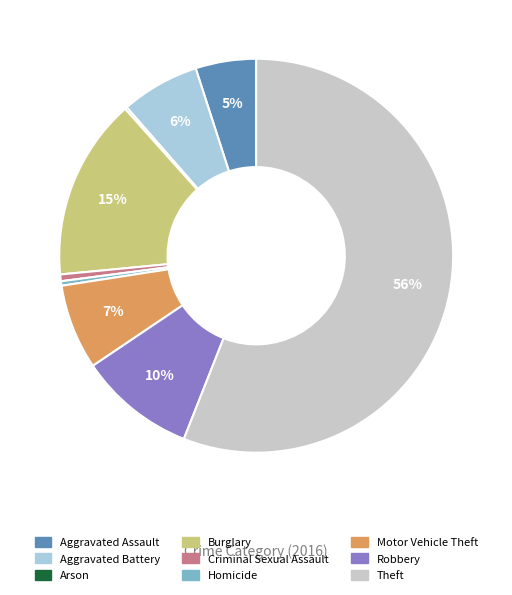

Between Robbery and Aggravated Assault, which is larger?

Robbery